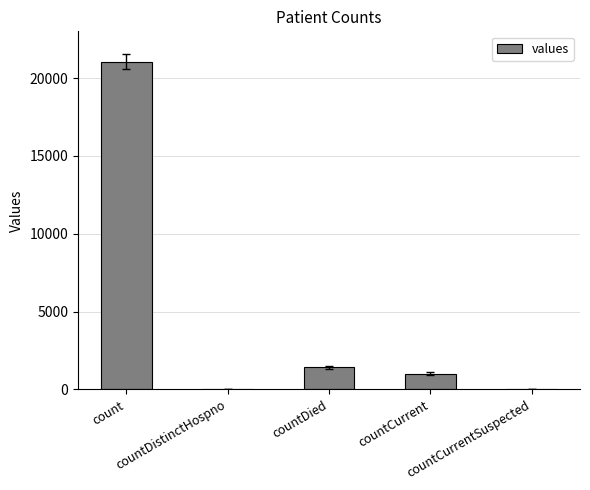

What is the maximum value shown in the chart?

21050